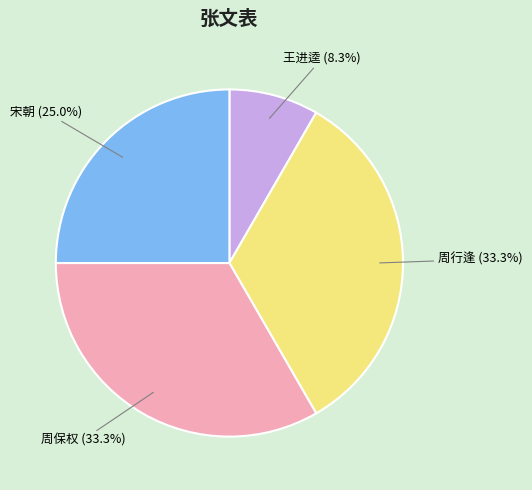

What percentage is the 周行逢 slice, to the nearest percent?

33%